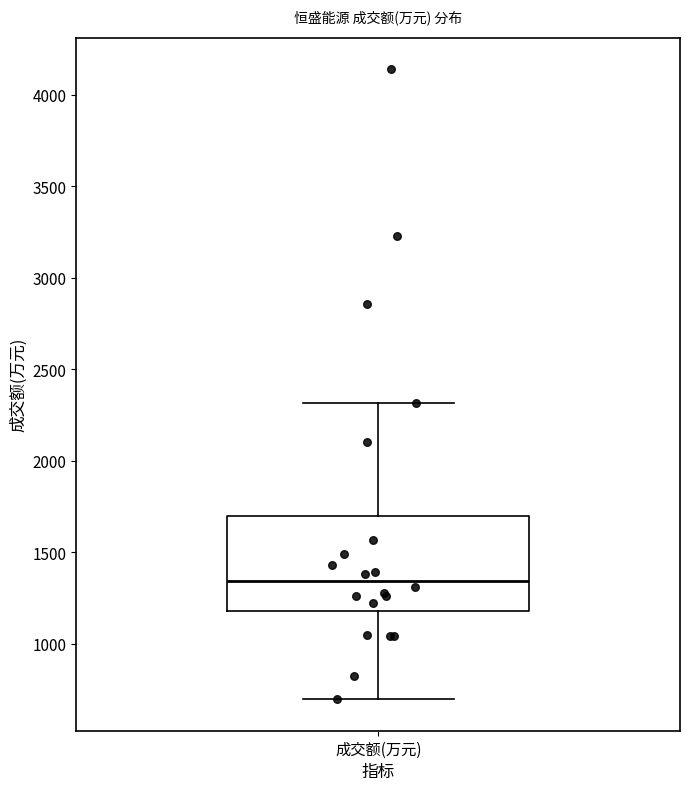

Read this box plot against the y-axis: the position of the median line, the range covered by the box, and the ends of both whiskers. The values are not printed on the chart, so give them approximately, as read against the axis.

median 1350, box 1200 to 1700, whiskers 700 to 2300